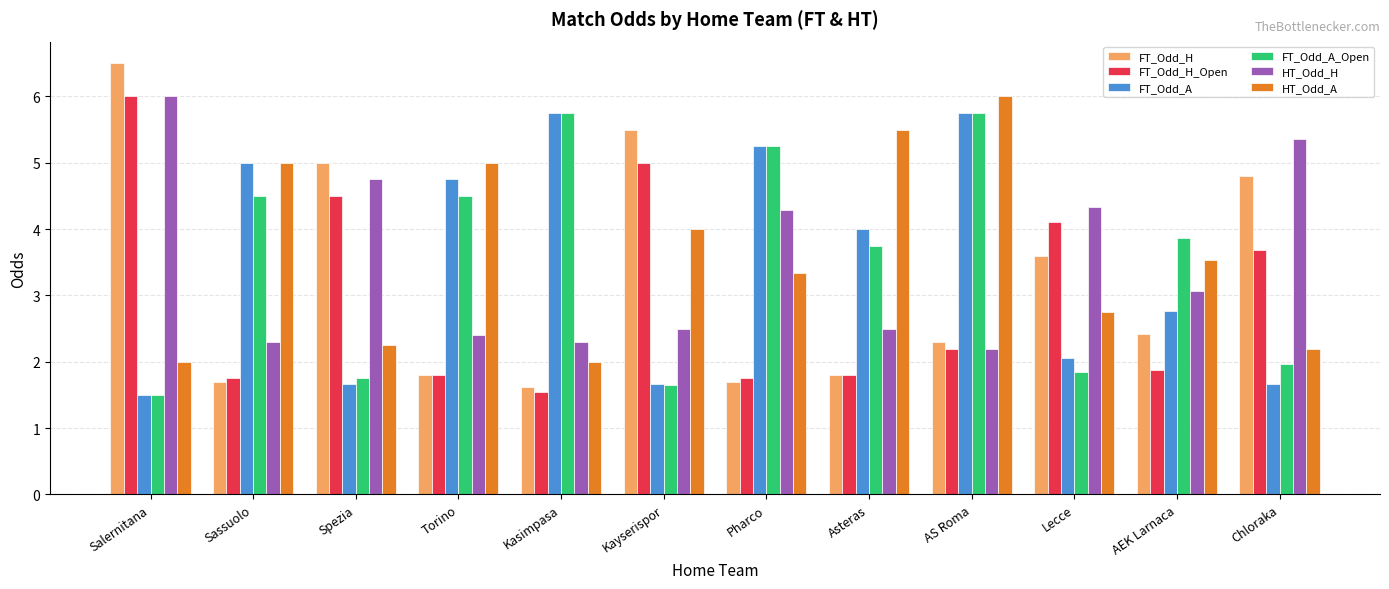

How many values in the HT_Odd_H series are below 3?

6